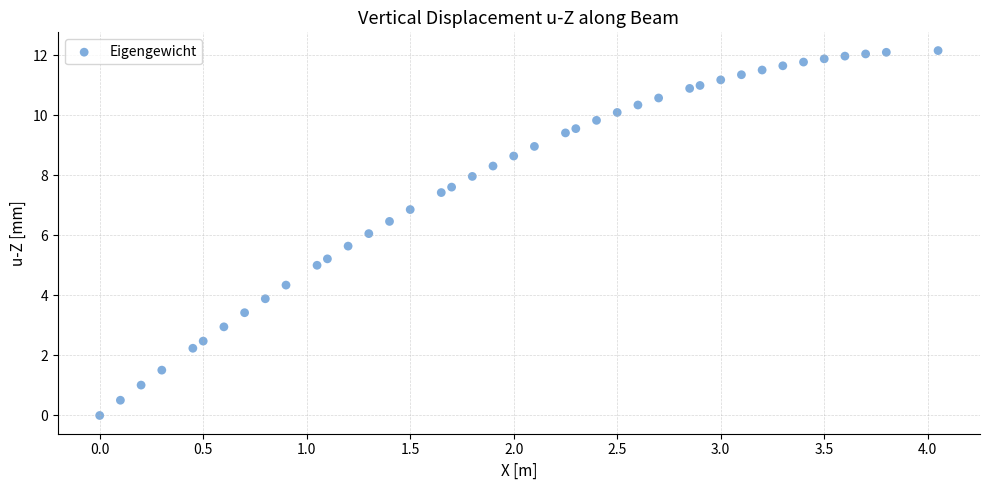

What is the range of X values (max minus min)?

4.1